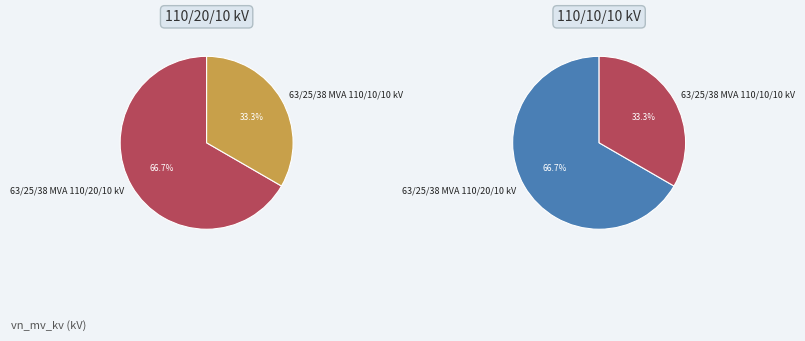

To the nearest percent, what is the difference between the largest and smallest slice percentages?

33%